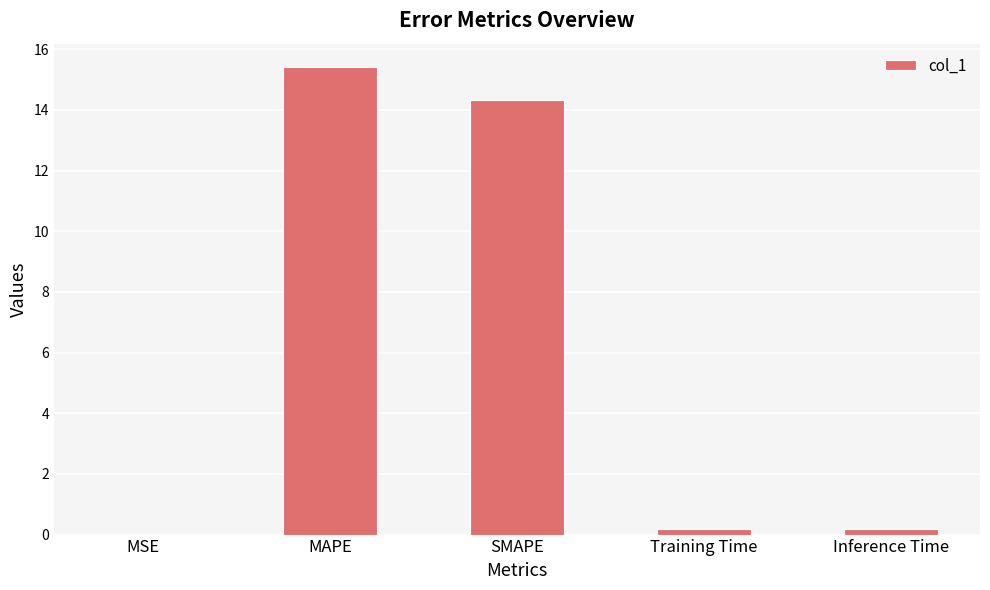

What is the maximum value shown in the chart?

15.4